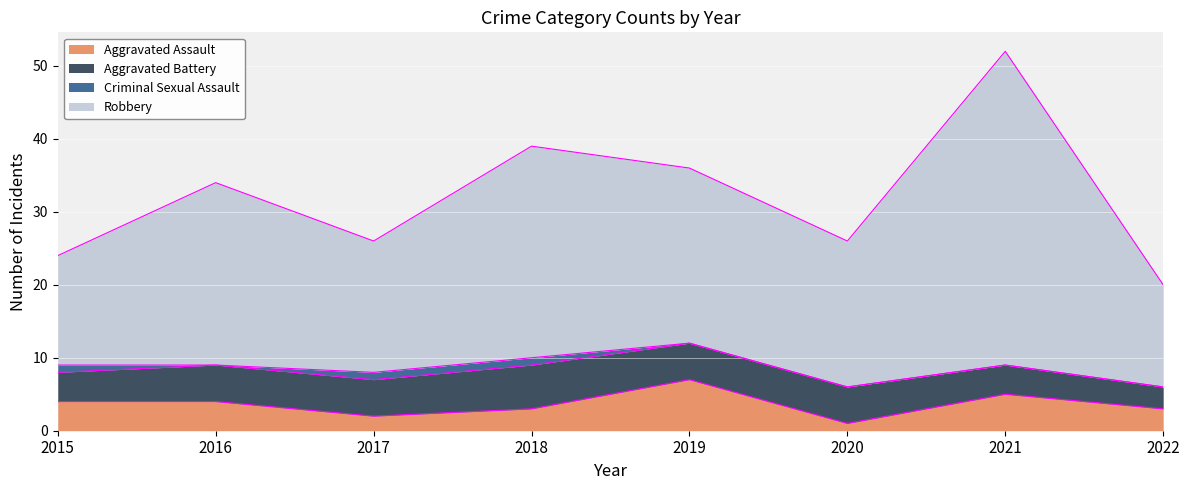

What is the total value across all series at 2018?

39